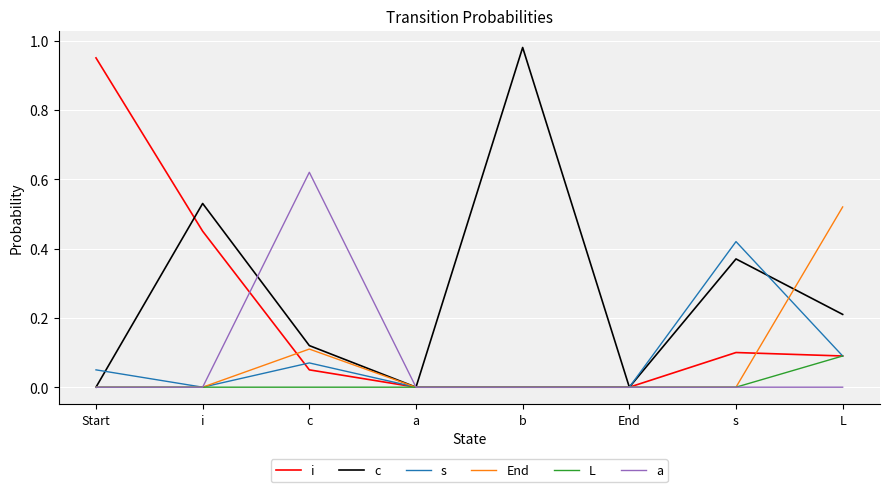

Which series has the largest total across all categories?

c